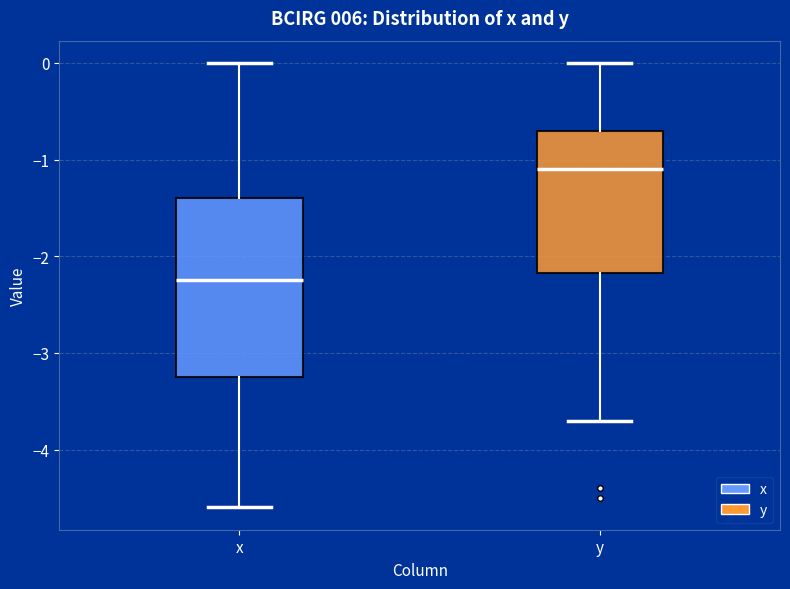

Reading left to right, read every box against the y-axis: the position of its median line, the range the box covers, and the ends of its whiskers. The values are not printed on the chart, so give them approximately, as read against the axis.

x: median -2.2, box -3.2 to -1.4, whiskers -4.6 to 0.0
y: median -1.1, box -2.2 to -0.7, whiskers -3.7 to 0.0